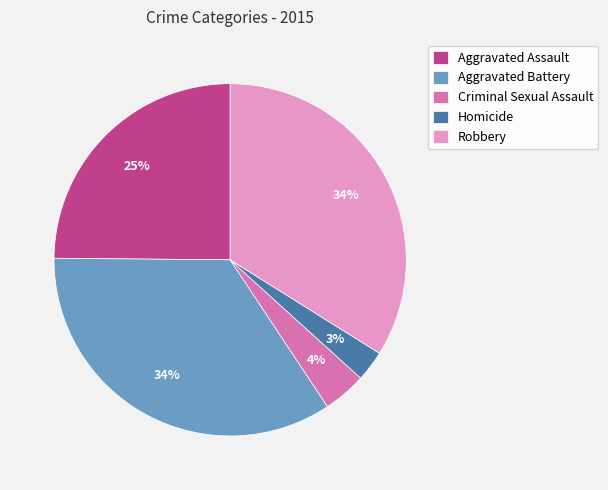

Do Robbery and Homicide together represent more than half of the pie?

No